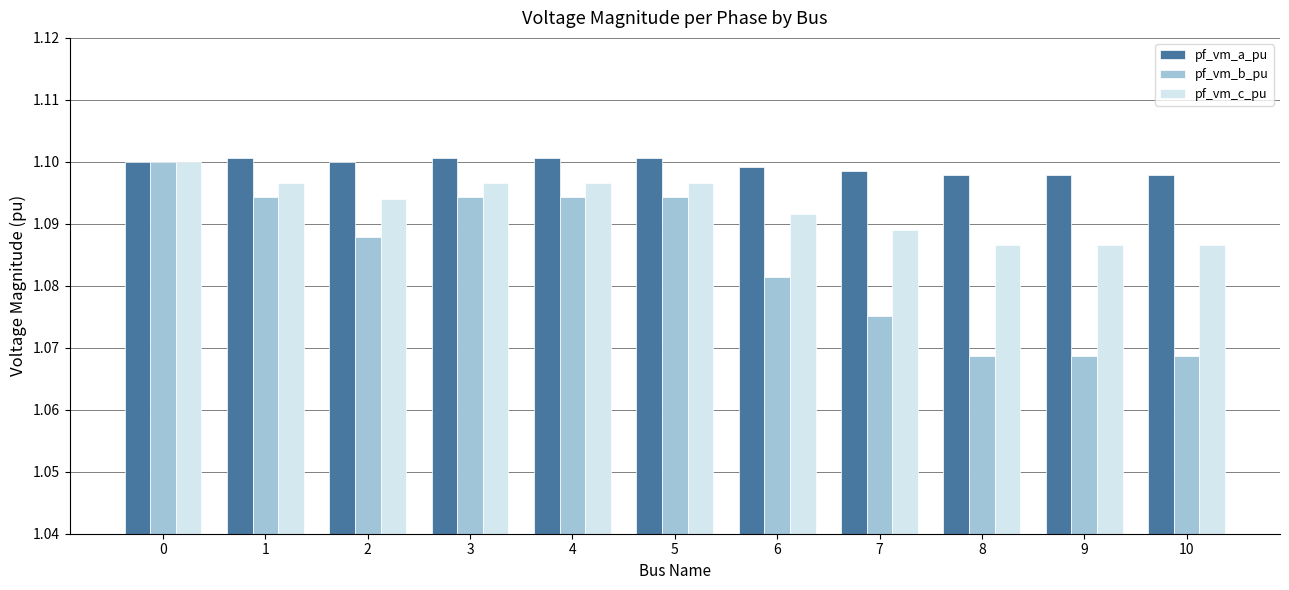

How many pf_vm_b_pu values are between 1 and 2?

11